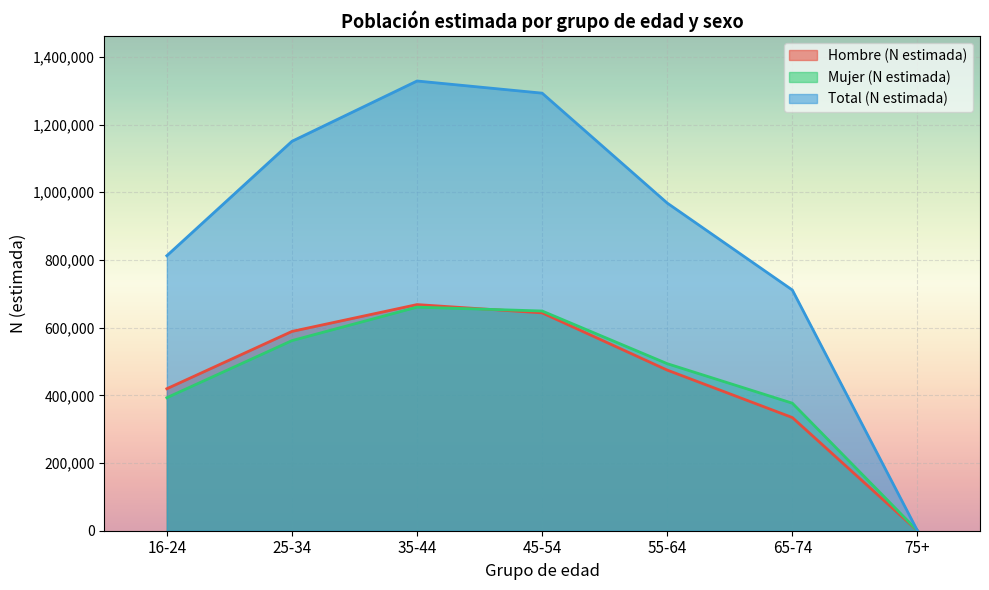

True or false: Hombre (N estimada) and Total (N estimada) cross at least once.

False